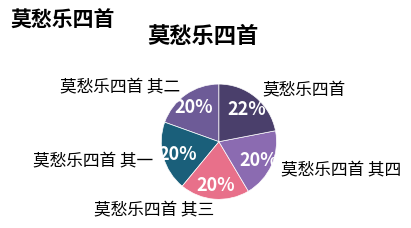

To the nearest percent, what is the difference between the largest and smallest slice percentages?

2%